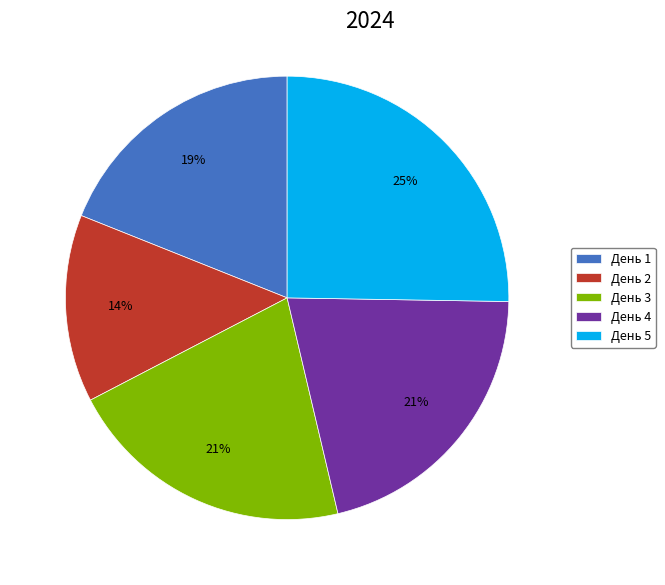

How many slices are in this pie chart?

5